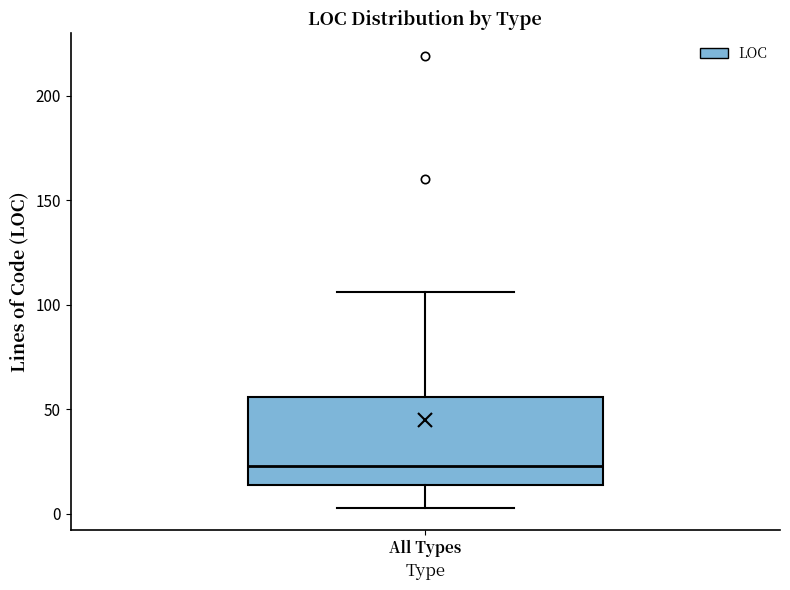

Read this box plot against the y-axis: the position of the median line, the range covered by the box, and the ends of both whiskers. The values are not printed on the chart, so give them approximately, as read against the axis.

median 25, box 15 to 55, whiskers 5 to 105